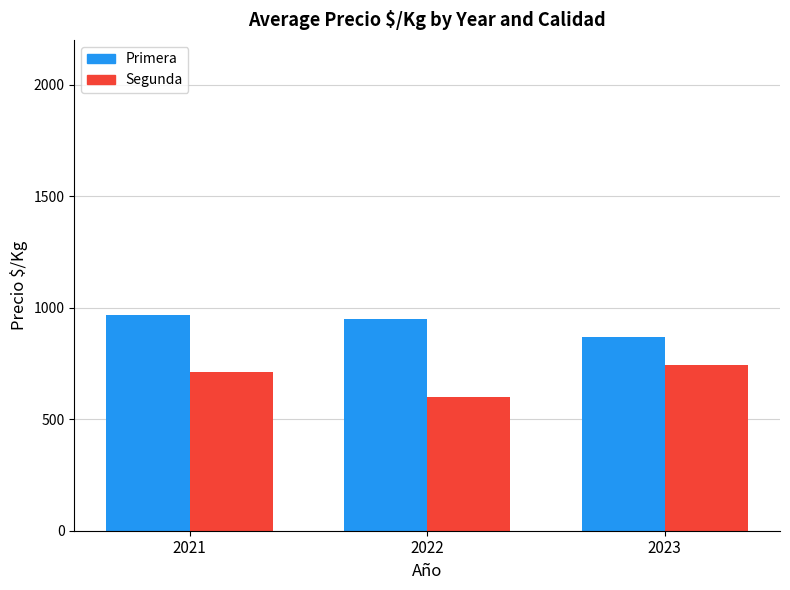

What is the value of the Segunda bar at the 2nd from the left?

600